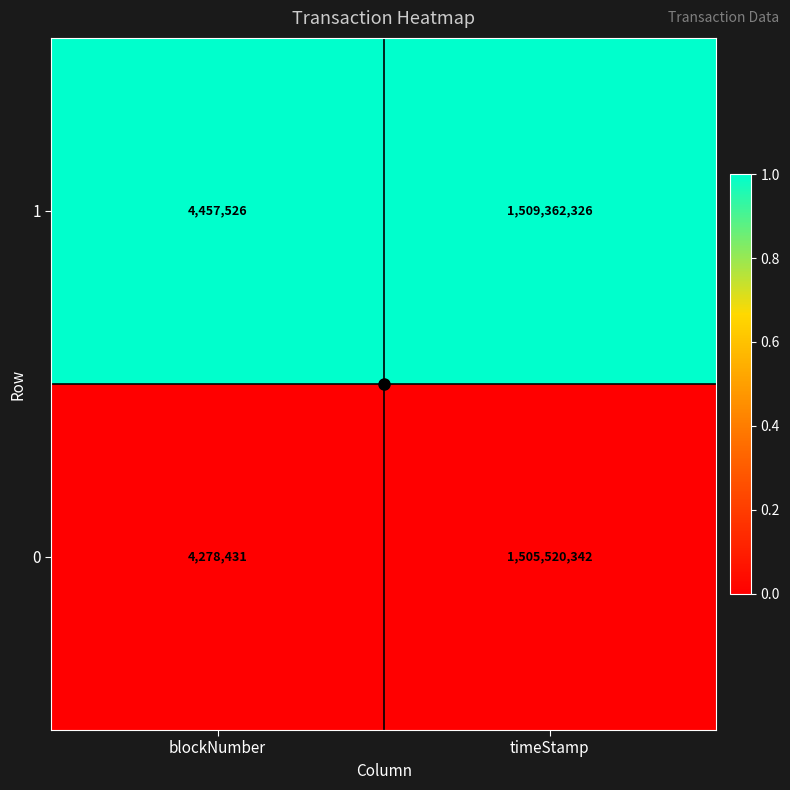

At blockNumber, list the series in order from smallest to largest.

0, 1